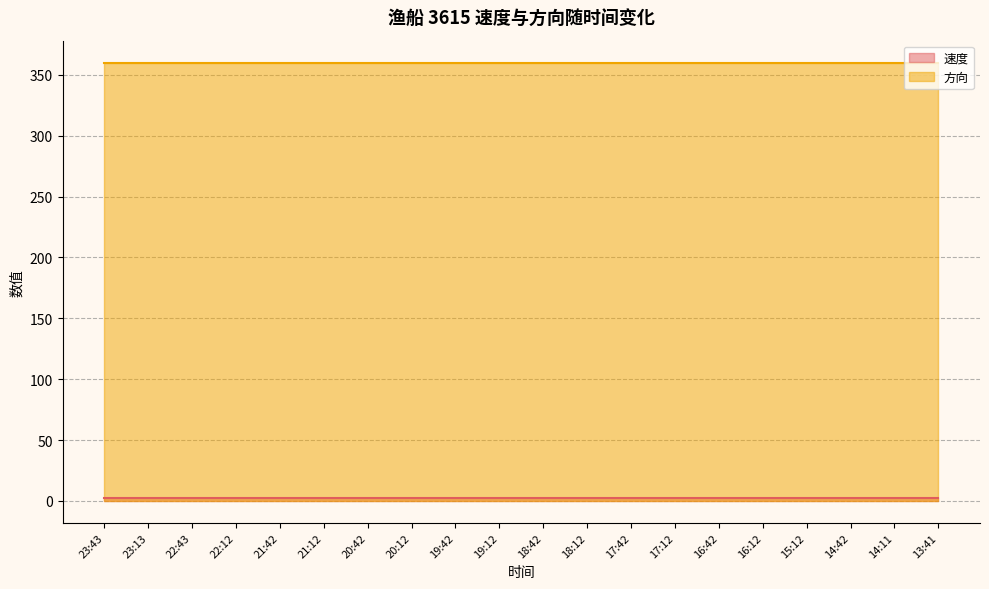

List the series in order of their overall mean, lowest first.

速度 (line), 方向 (line)